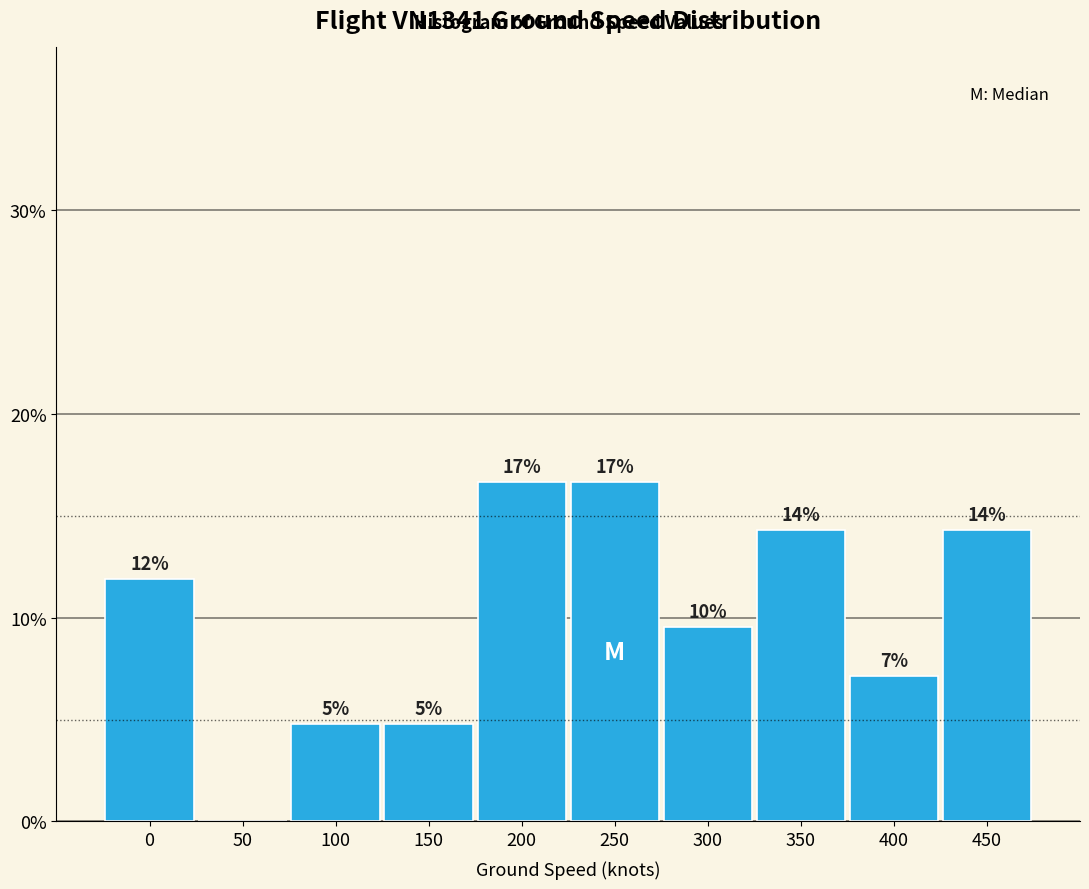

Are the bars horizontal?

No